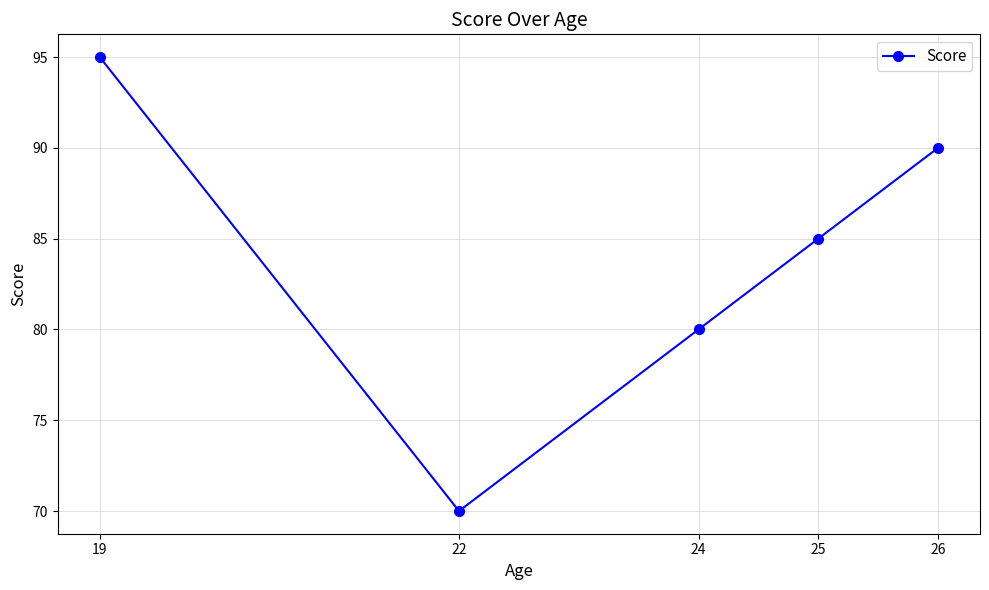

Count the number of data series in this chart.

1